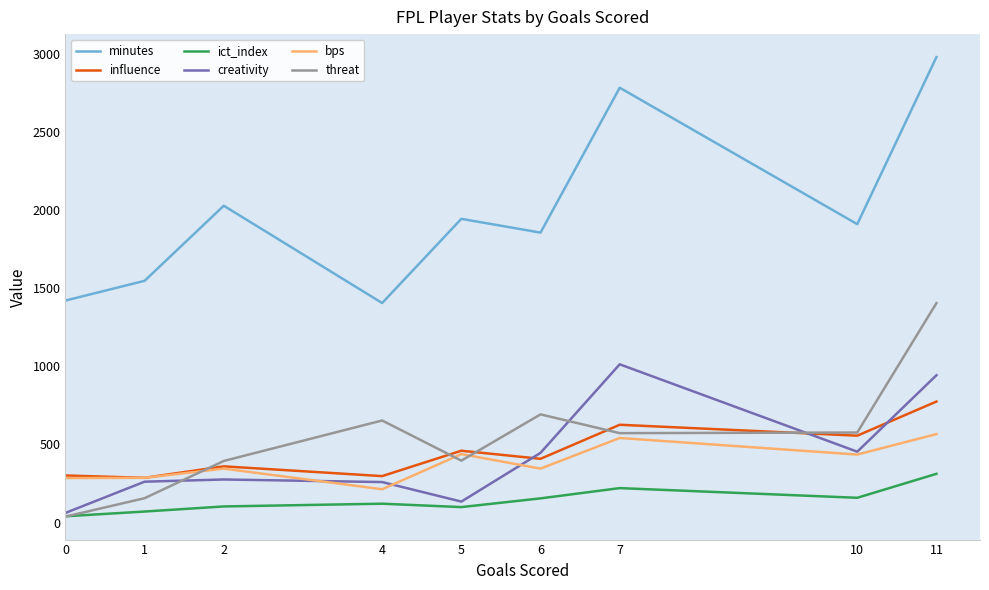

At how many categories does at least one series exceed 904?

9